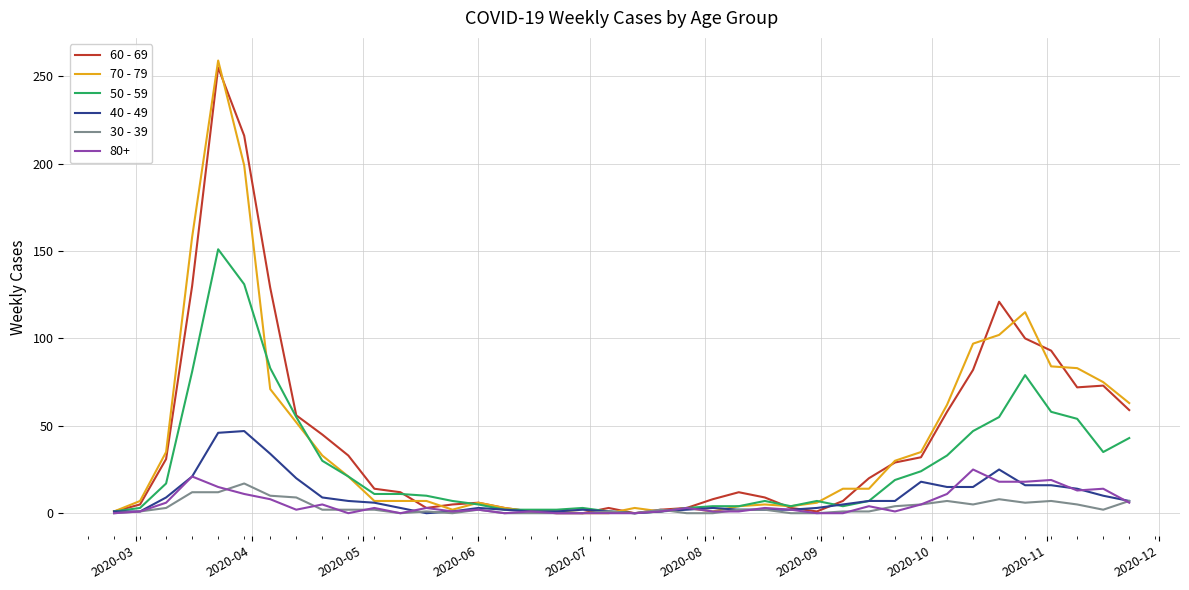

Which series has the widest spread of values?

70 - 79